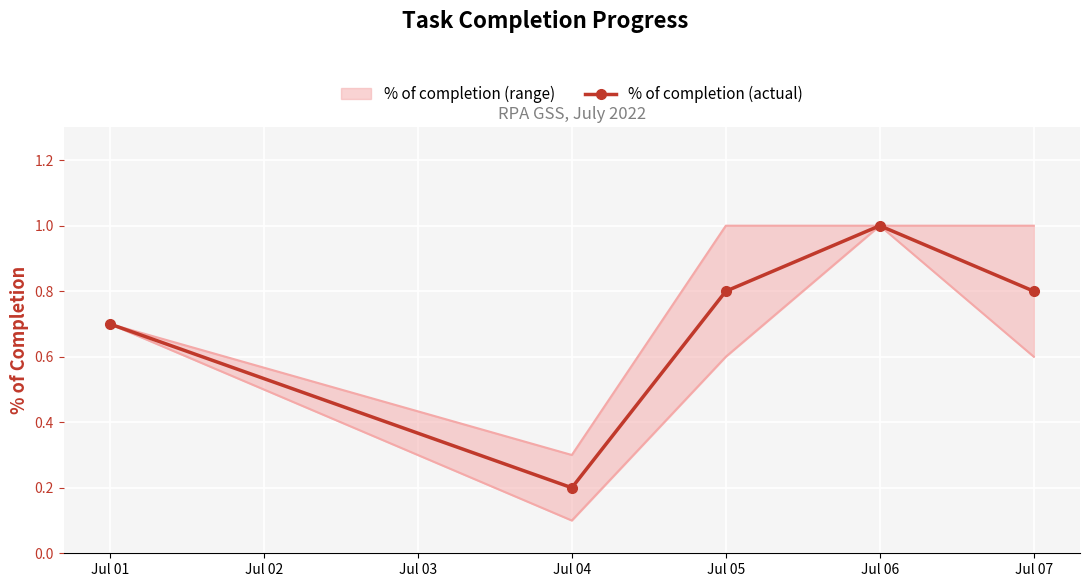

Count the values in the range 0 to 1.

5